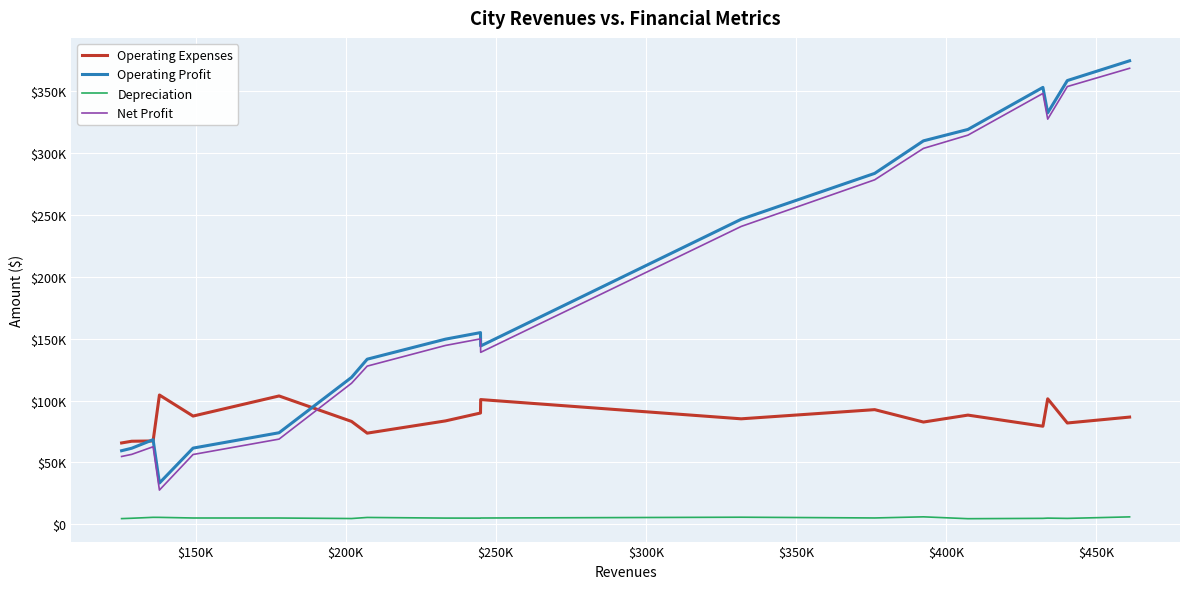

Does the chart display data point markers on the line(s)?

No